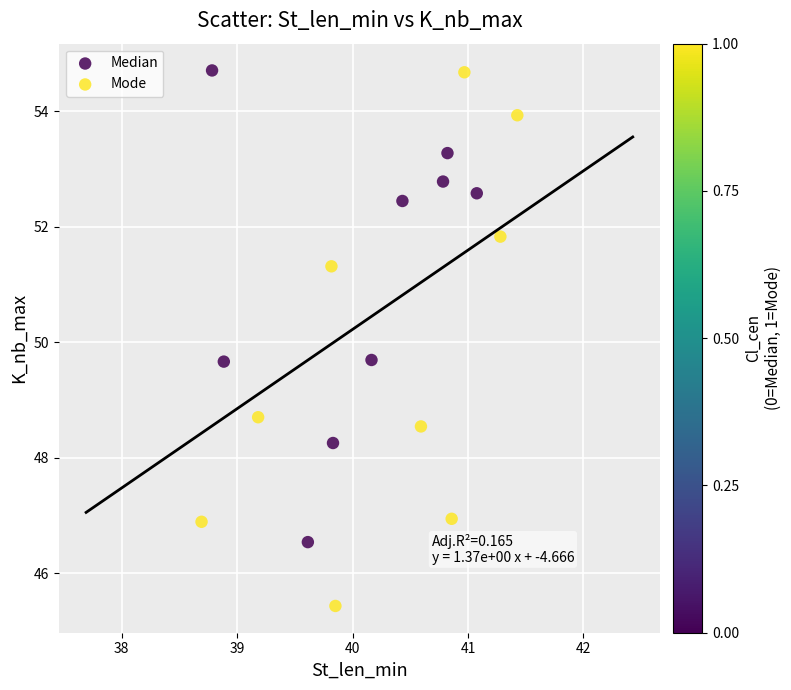

Which series has the widest spread of Y values?

Mode